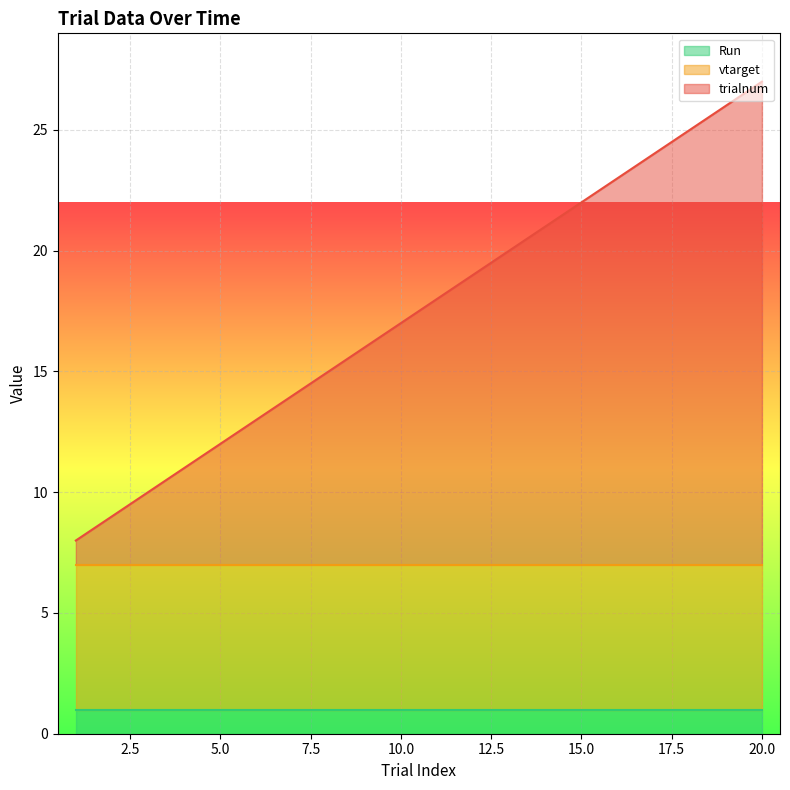

Does the chart display data point markers on the line(s)?

No